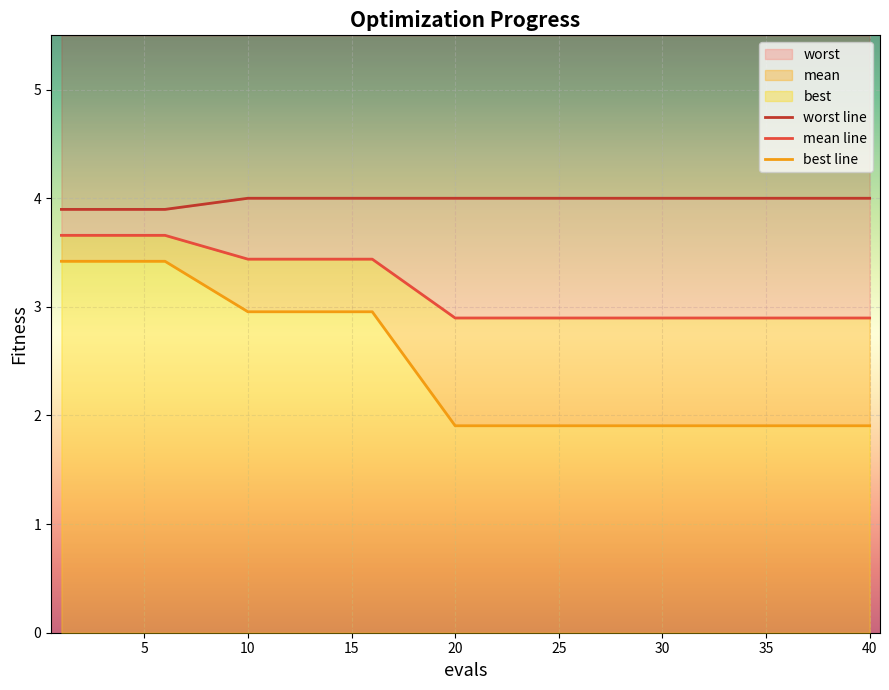

At which category is the sum across all series the highest?

1